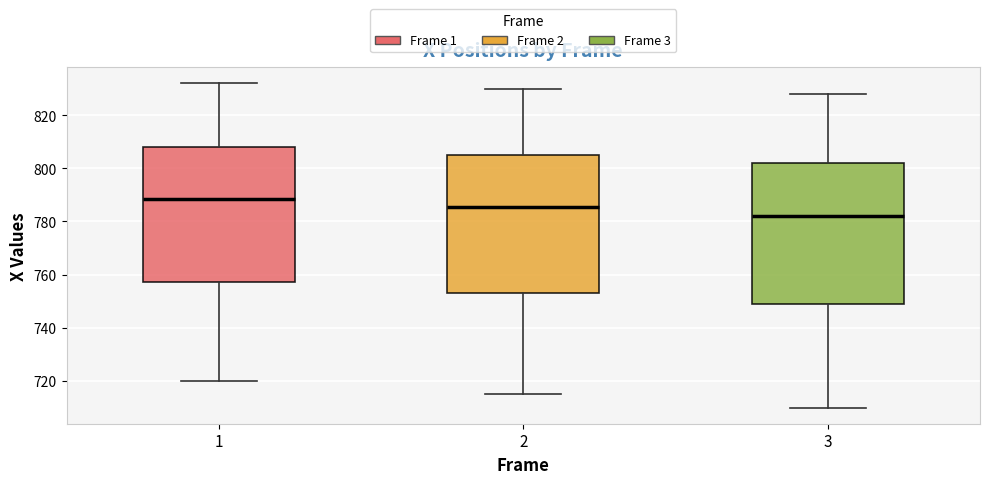

Reading left to right, transcribe this box plot: for each box, give where its median line is, the range the box spans, and where its two whiskers end, as read against the y-axis. The values are not printed on the chart, so give them approximately, as read against the axis.

1: median 788, box 758 to 808, whiskers 720 to 832
2: median 786, box 754 to 806, whiskers 716 to 830
3: median 782, box 750 to 802, whiskers 710 to 828